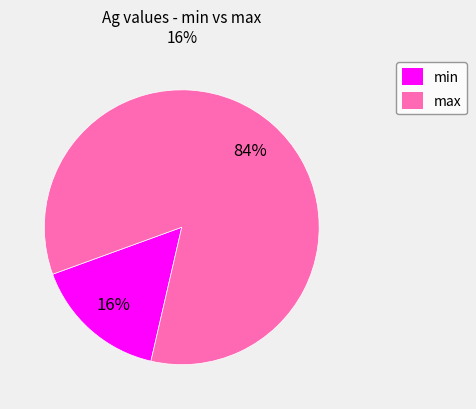

To the nearest percent, what is the difference between the largest and smallest slice percentages?

68%